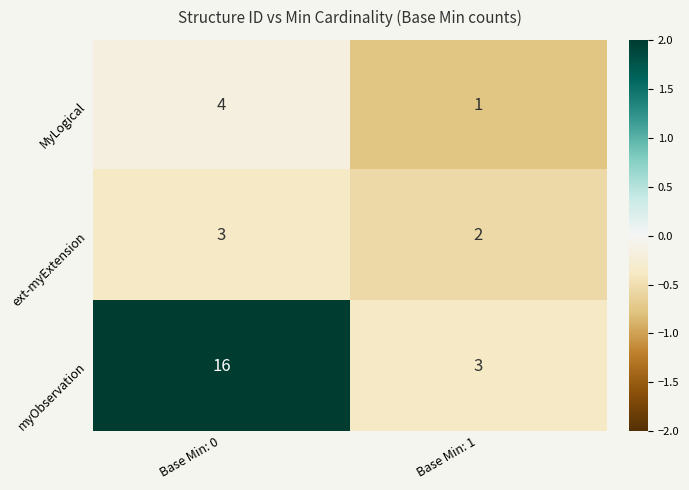

Reading left to right, what are all the values shown in this chart?

MyLogical: 4	1
ext-myExtension: 3	2
myObservation: 16	3